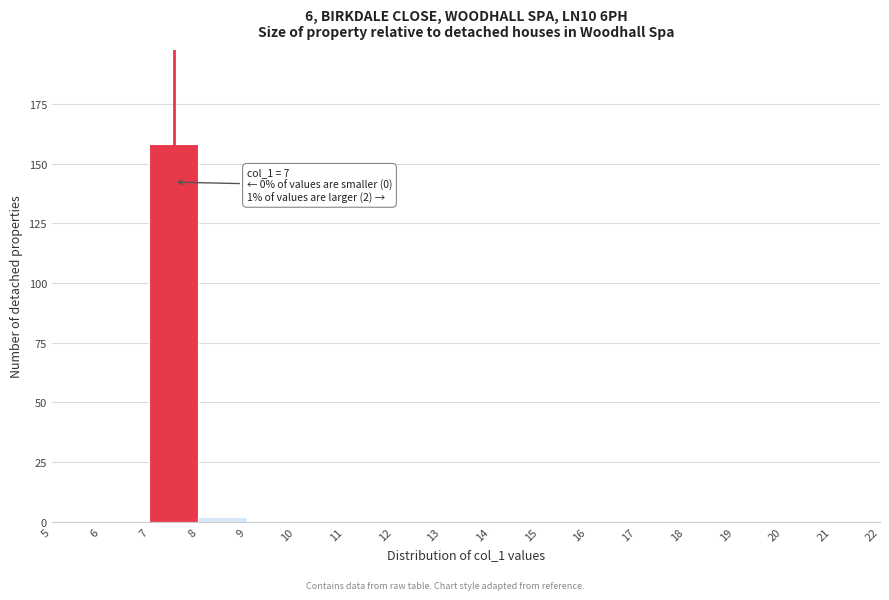

Which range on the x-axis has the tallest bar?

7 to 8